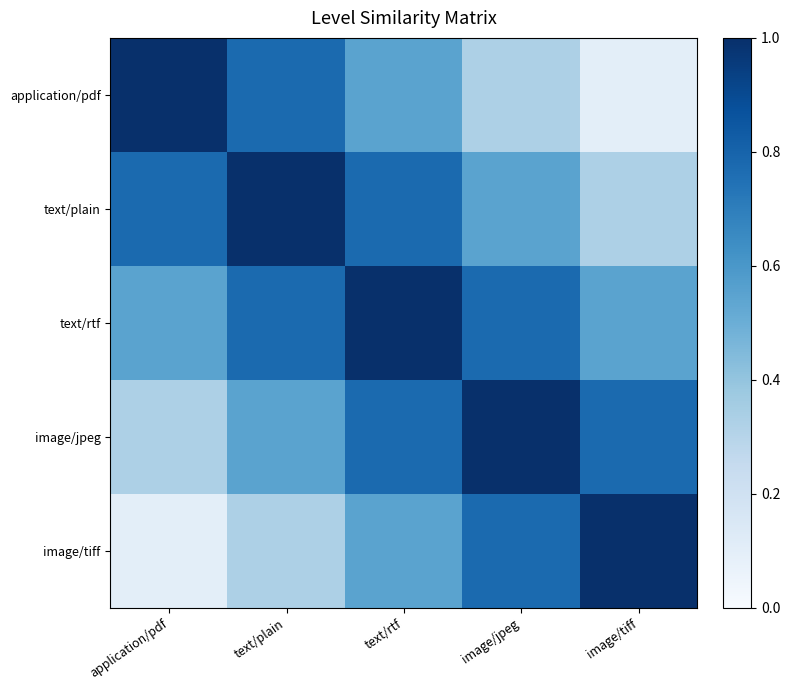

At image/jpeg, list the series in order from largest to smallest.

image/jpeg, text/rtf, image/tiff, text/plain, application/pdf